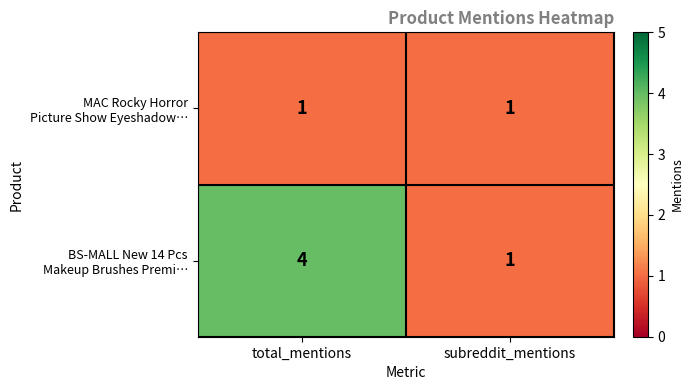

What is the difference between the highest and lowest values at total_mentions?

3